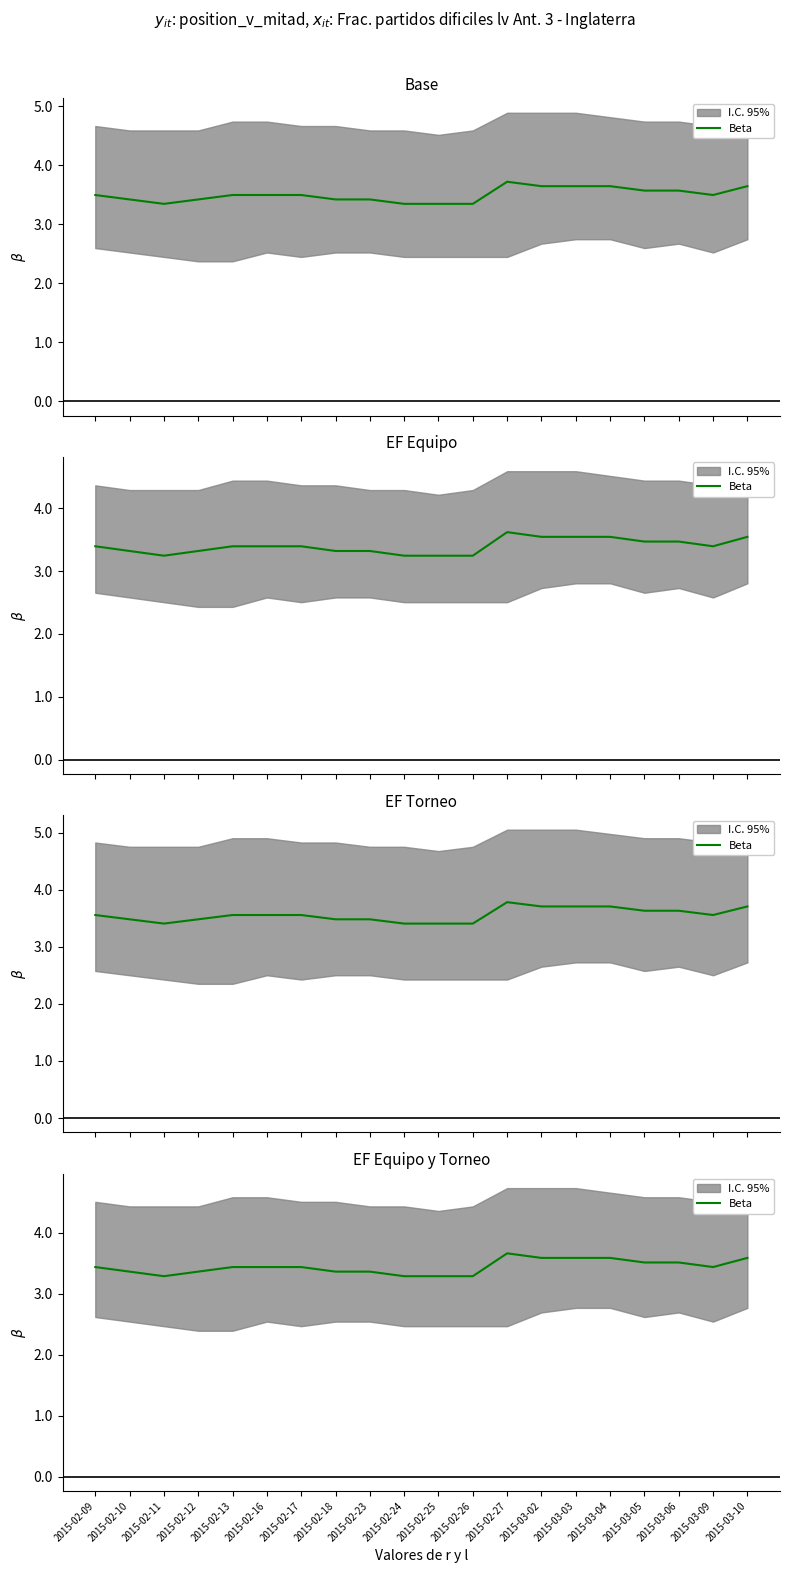

What is the sum of the values at 2015-03-05 and 2015-02-11?

6.8